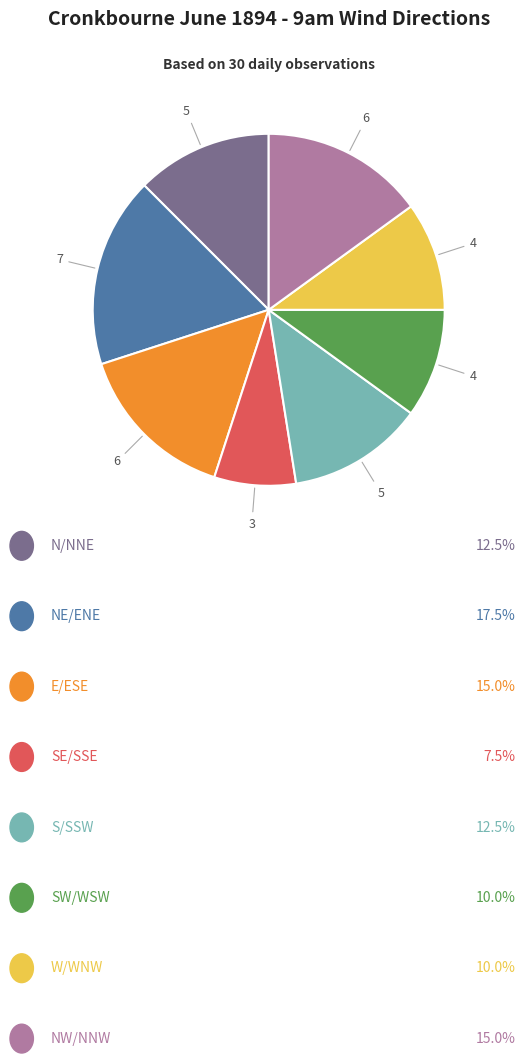

How many slices are in this pie chart?

8